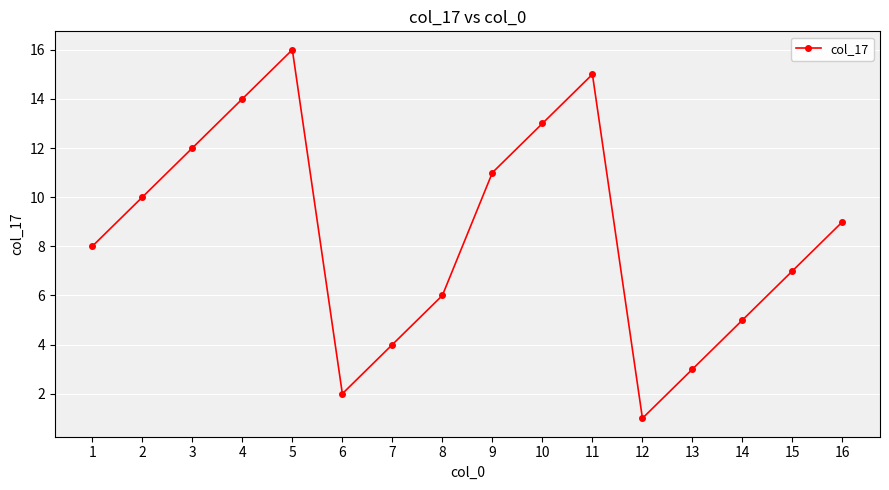

What is the difference between the values at 11 and 6?

13